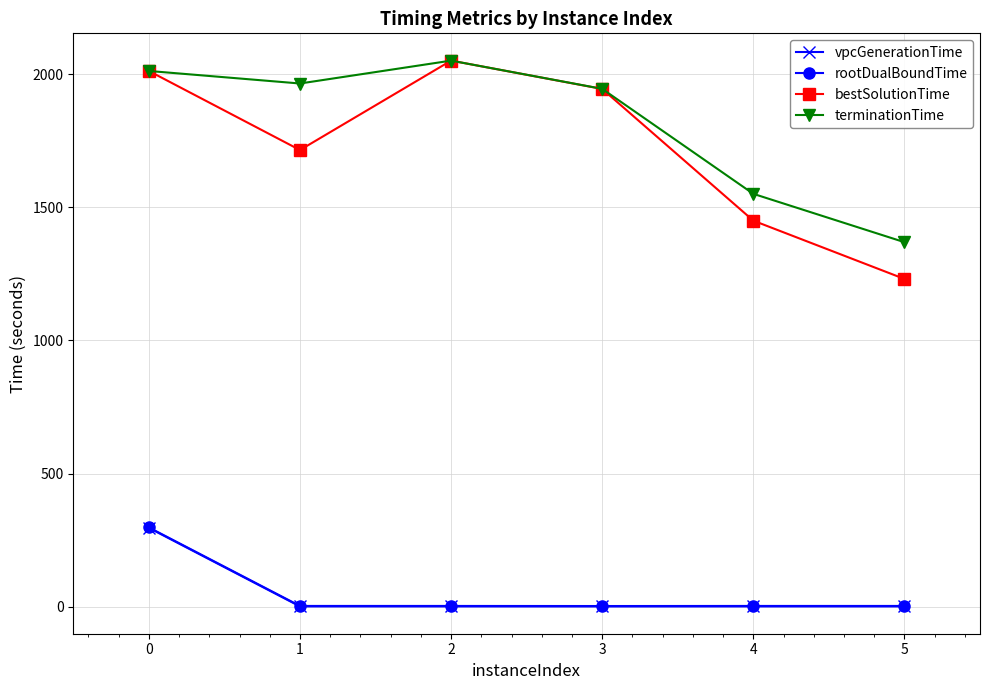

What are all the series names shown in the legend?

vpcGenerationTime, rootDualBoundTime, bestSolutionTime, terminationTime